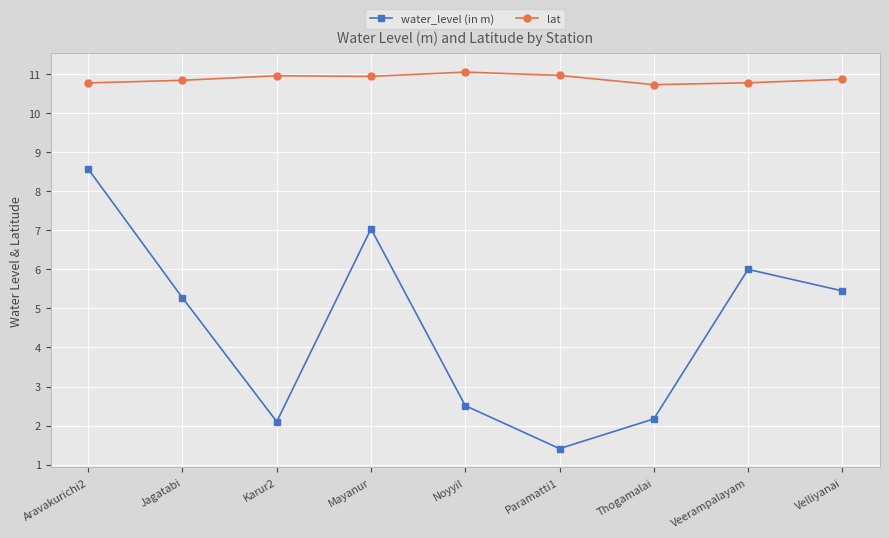

What is the value of the water_level (in m) point at the 1st from the left?

8.6